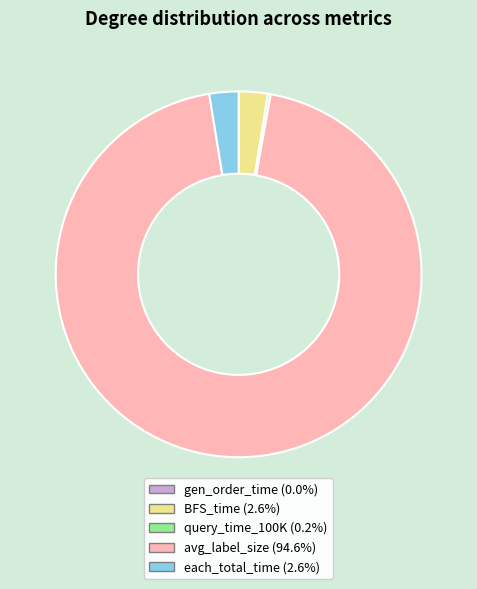

Approximately how many times larger is the value at avg_label_size (94.6%) compared to each_total_time (2.6%)?

36.8